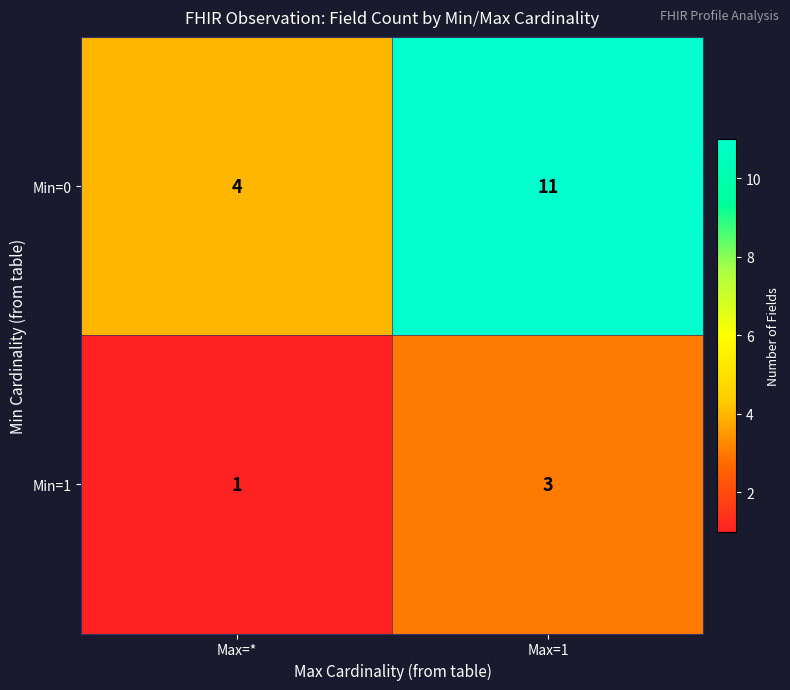

List the series in order of their overall mean, highest first.

row_0, row_1